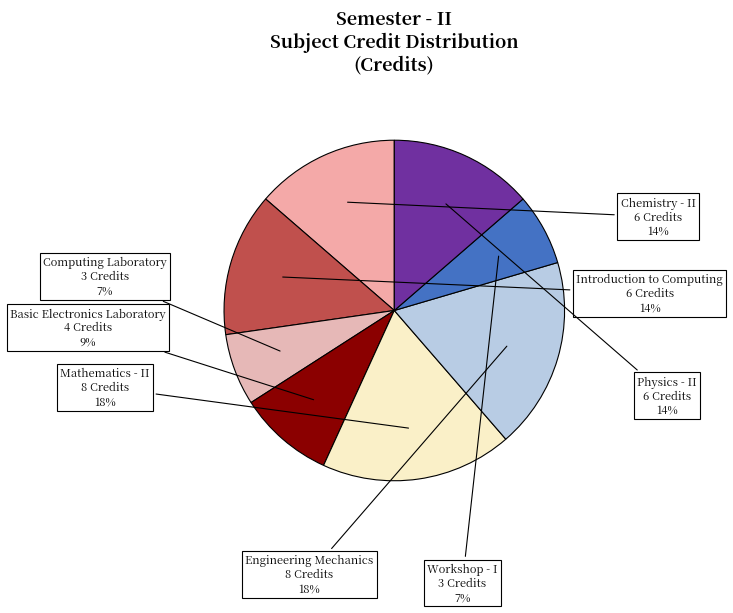

Which slice is the smallest?

Computing Laboratory